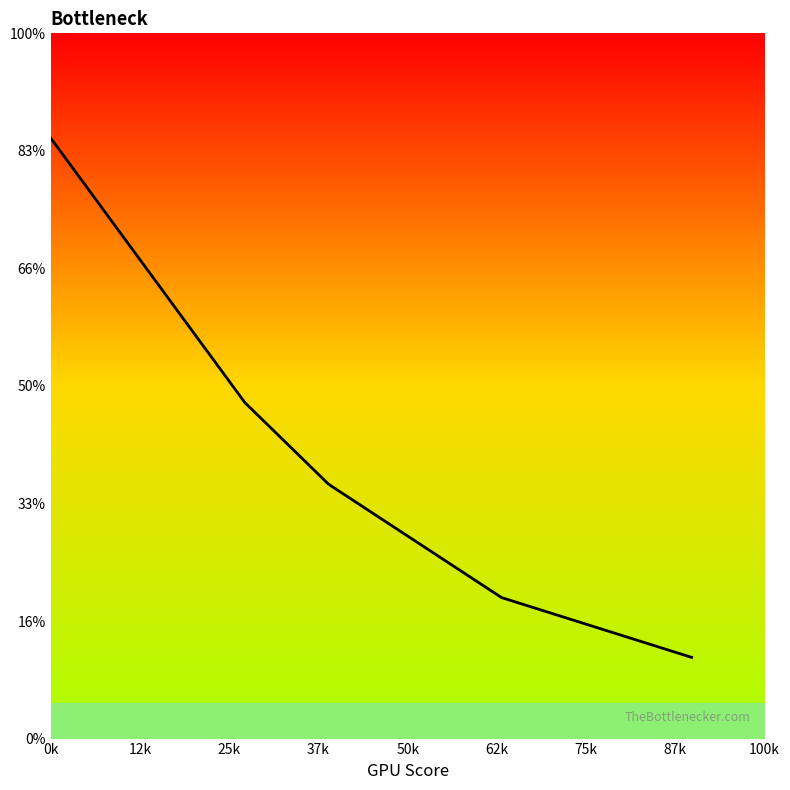

Approximately how many times larger is the value at 673.306701660156 compared to 291.955200195312?

0.3